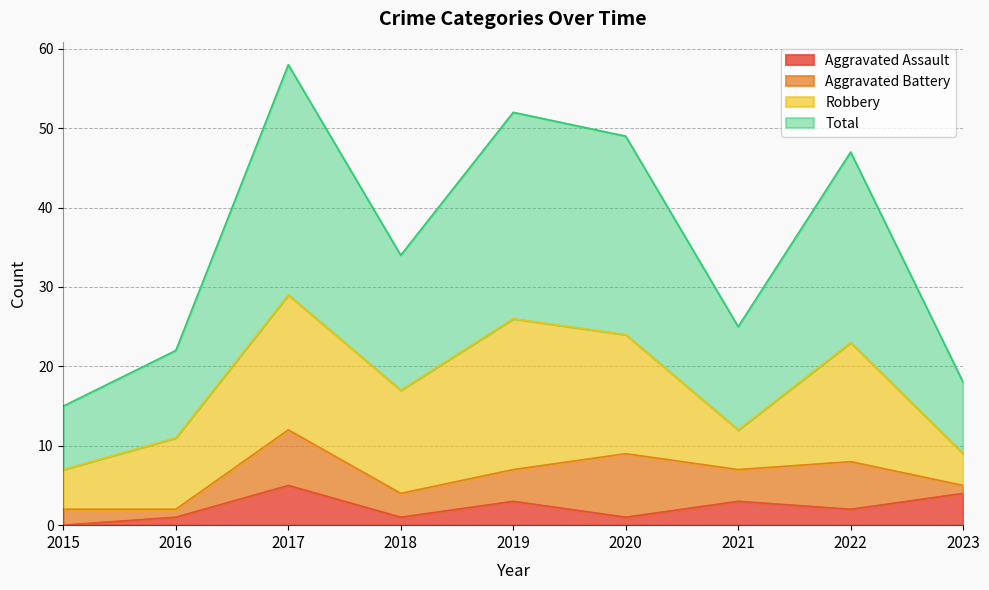

Where is the first local maximum for Total?

2017